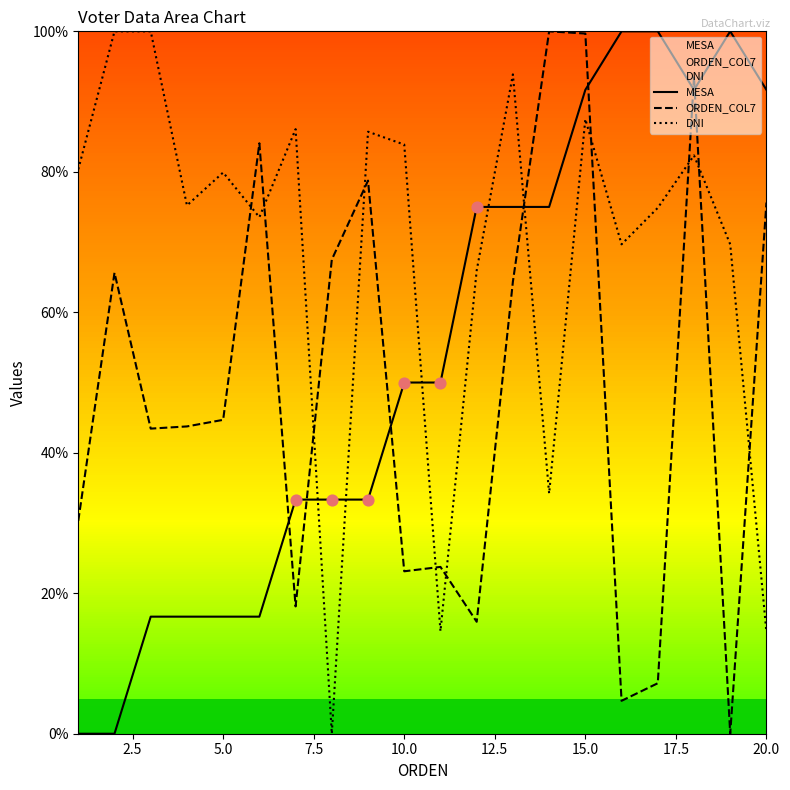

Is the value of DNI at 10.0 greater than the value of ORDEN_COL7 at 20.0?

Yes